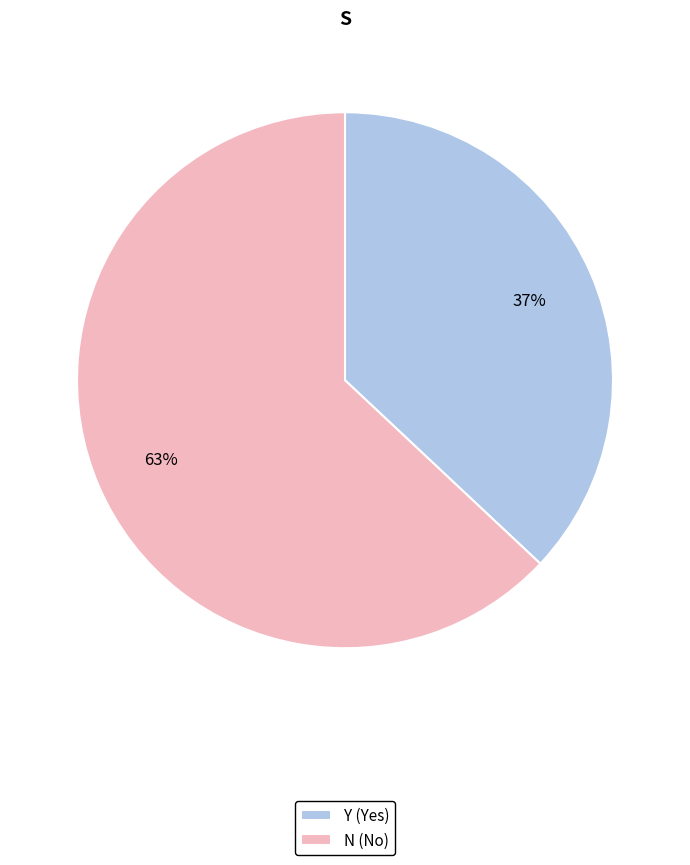

Does Y represent more than half of the total?

No